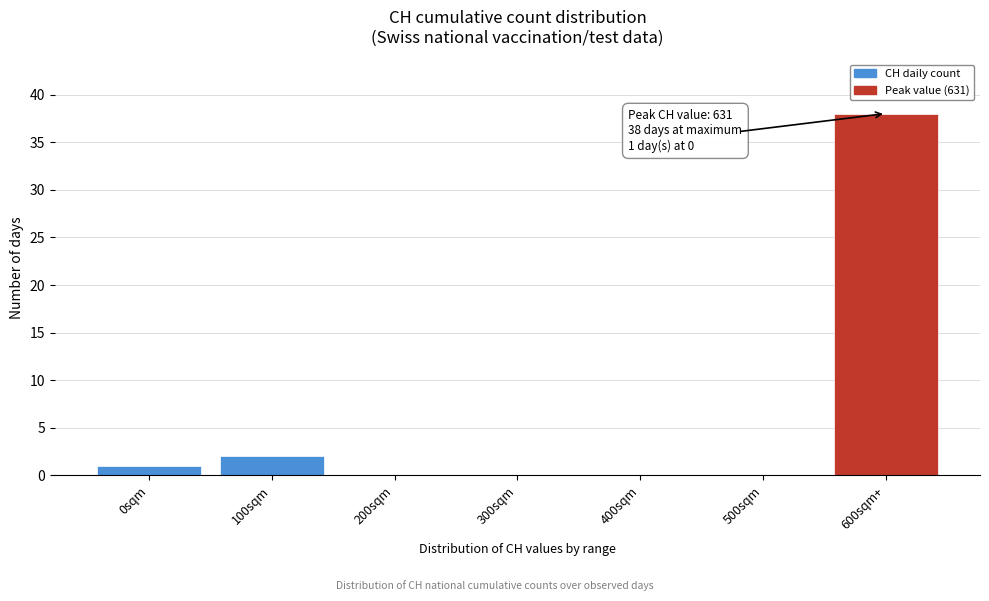

Reading left to right, what are all the values shown in this chart?

0sqm=1	100sqm=2	200sqm=0	300sqm=0	400sqm=0	500sqm=0	600sqm+=38